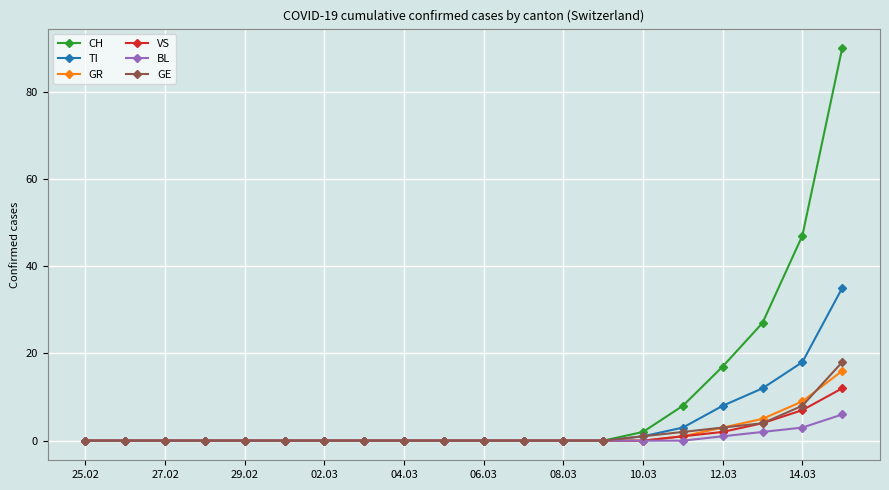

How many distinct data groups are displayed?

6